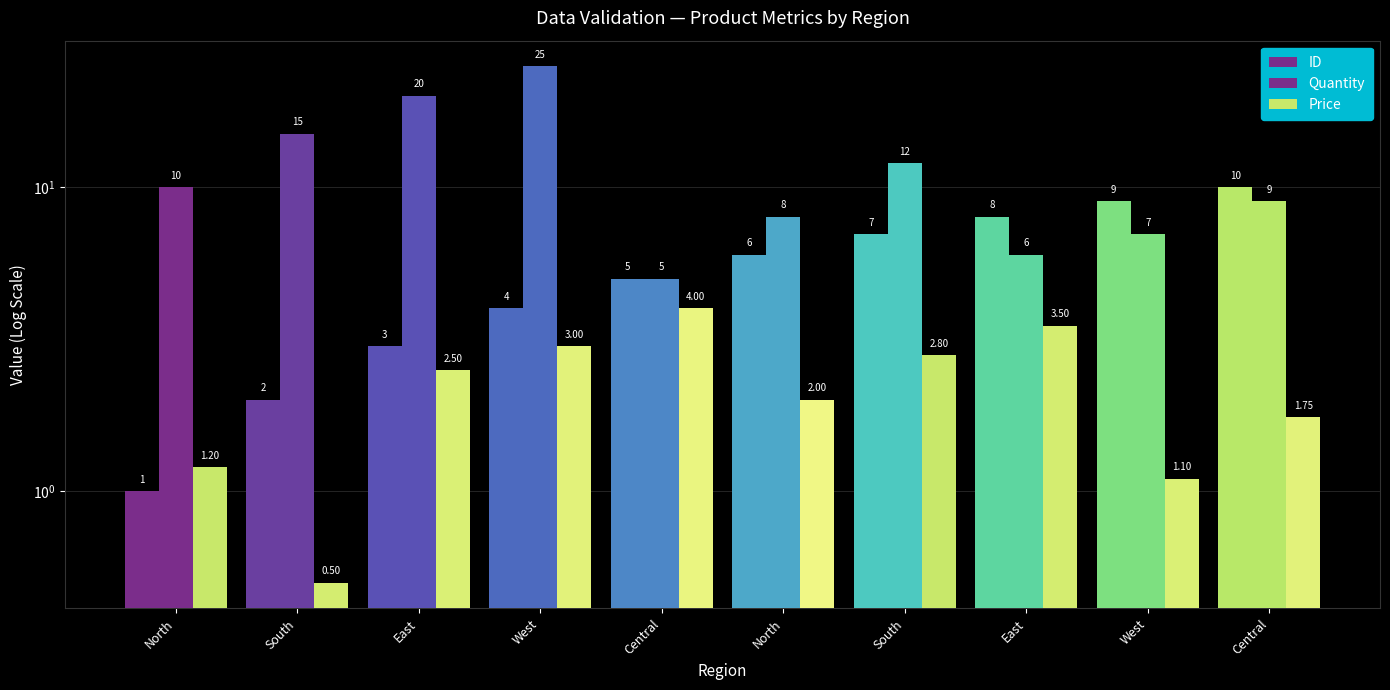

Read the ID value at West.

9.0